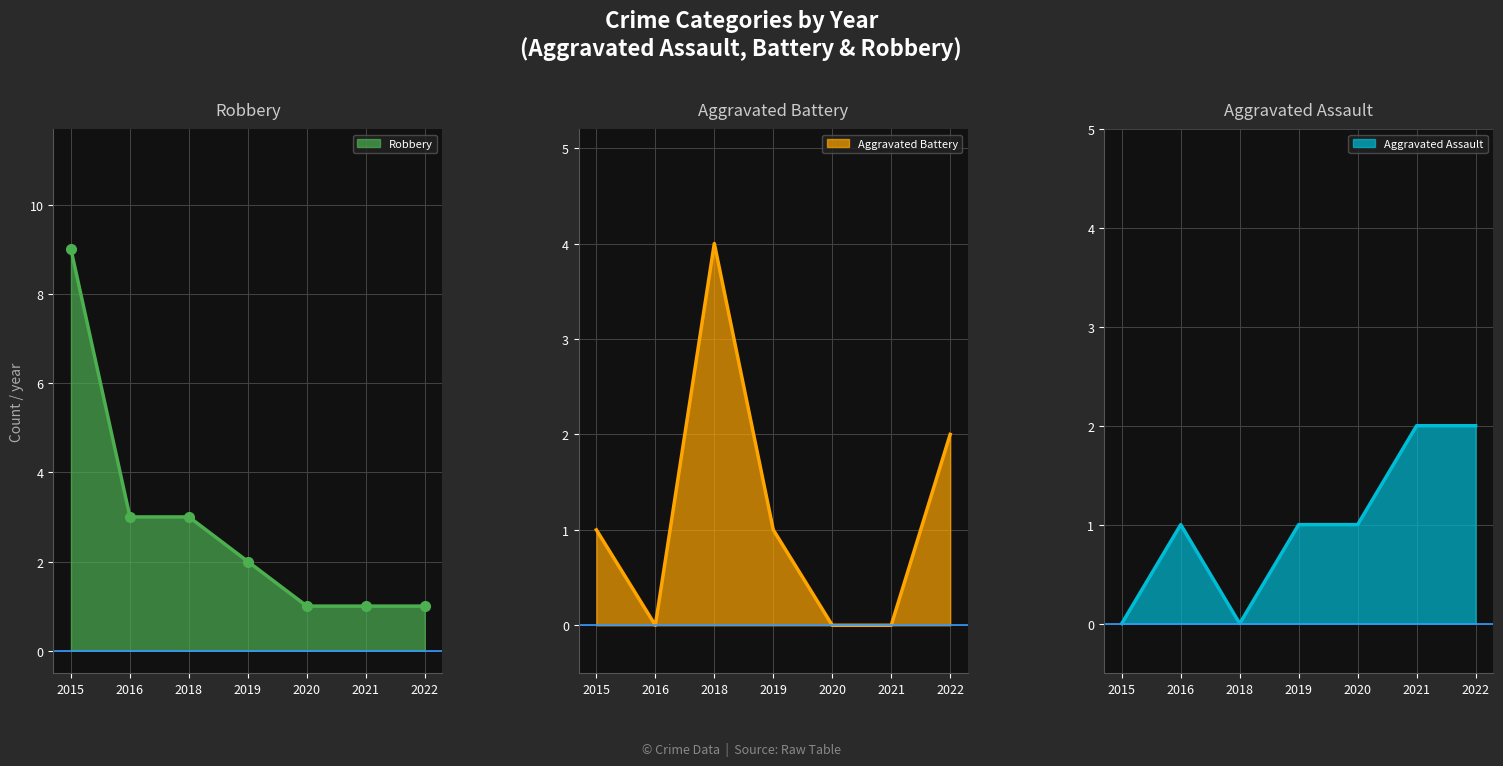

The Robbery series shows 3 at 2016. True or false?

True